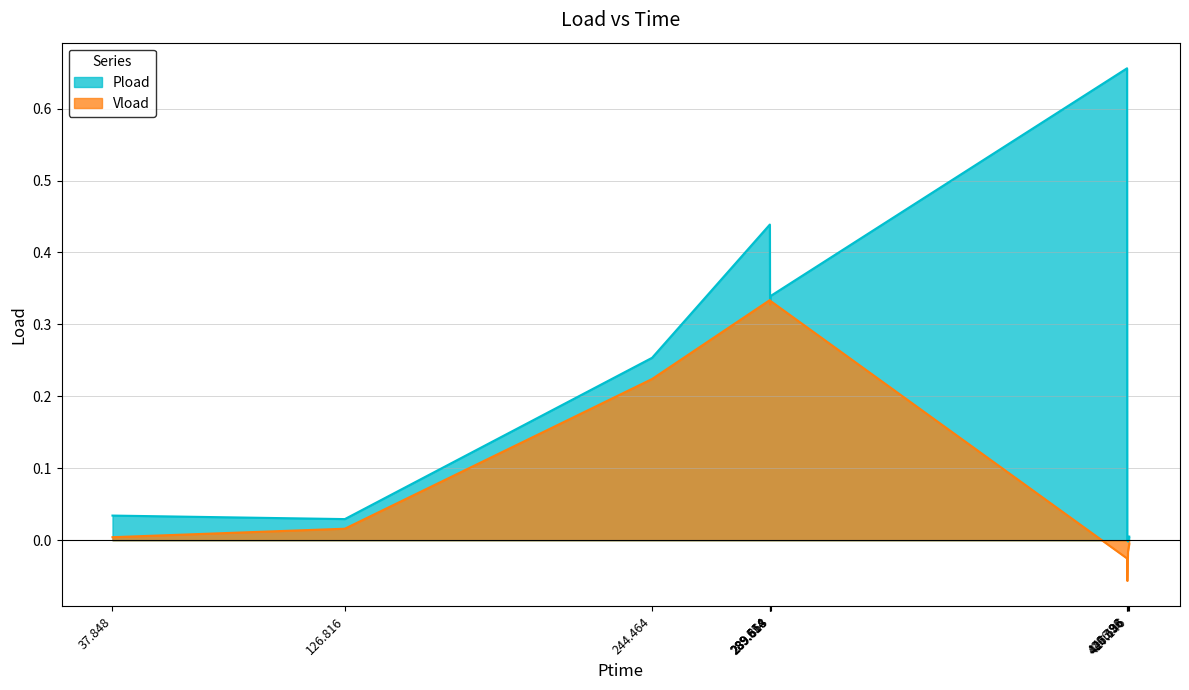

What are all the series names shown in the legend?

Pload, Vload